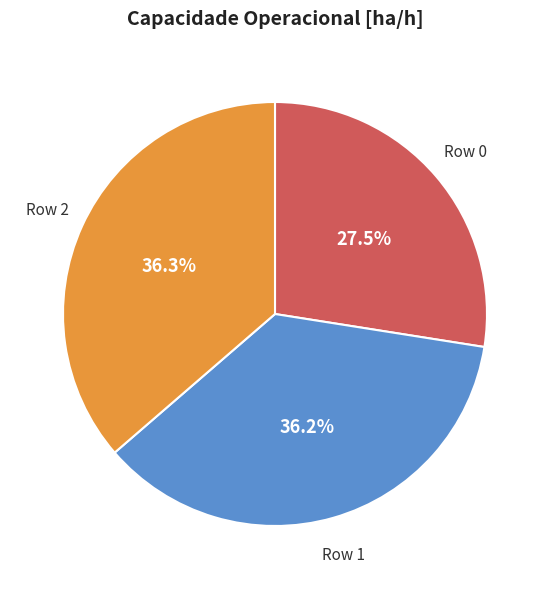

Is Row 0 the majority of the pie?

No